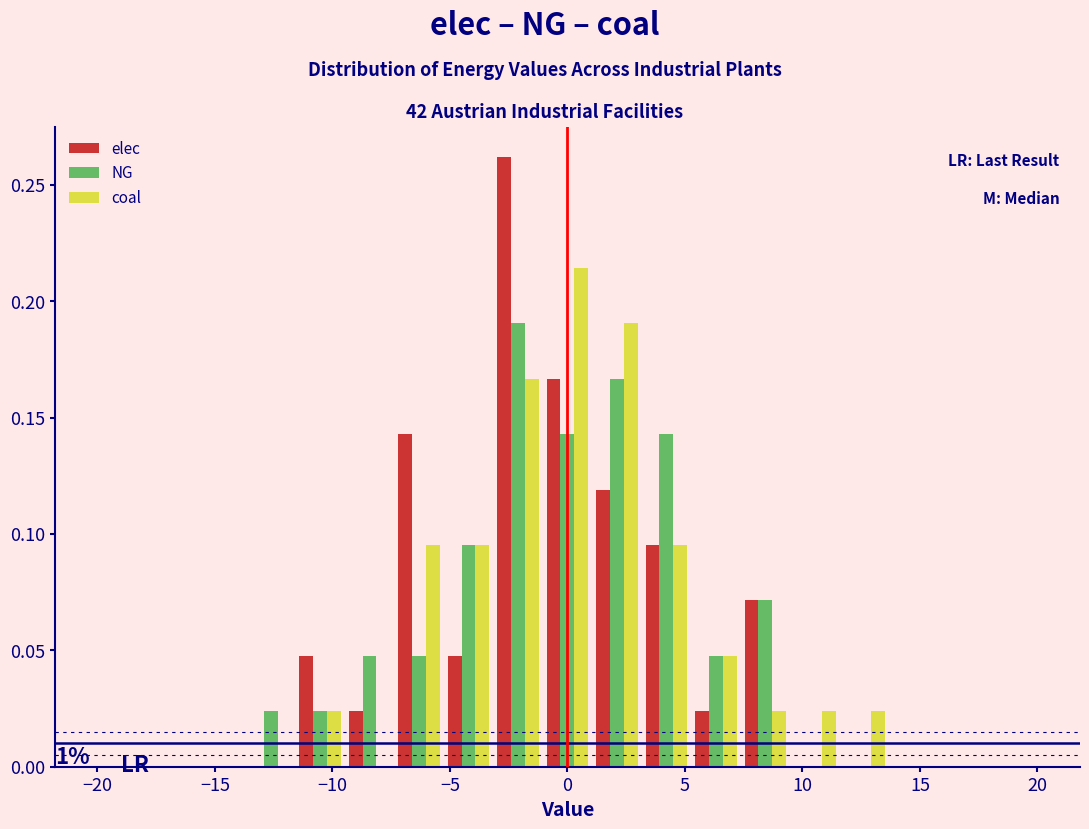

In the elec series, which range on the x-axis has the tallest bar?

-3.0 to -1.0